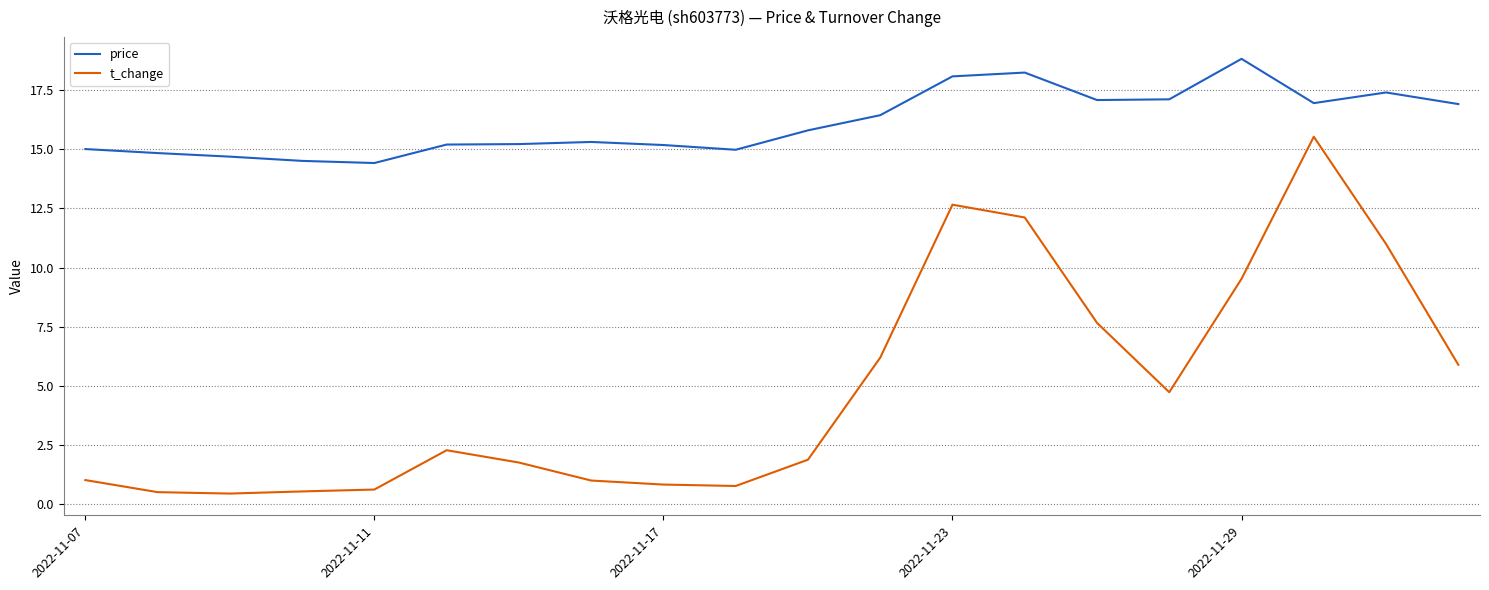

Which series has the widest spread of values?

t_change